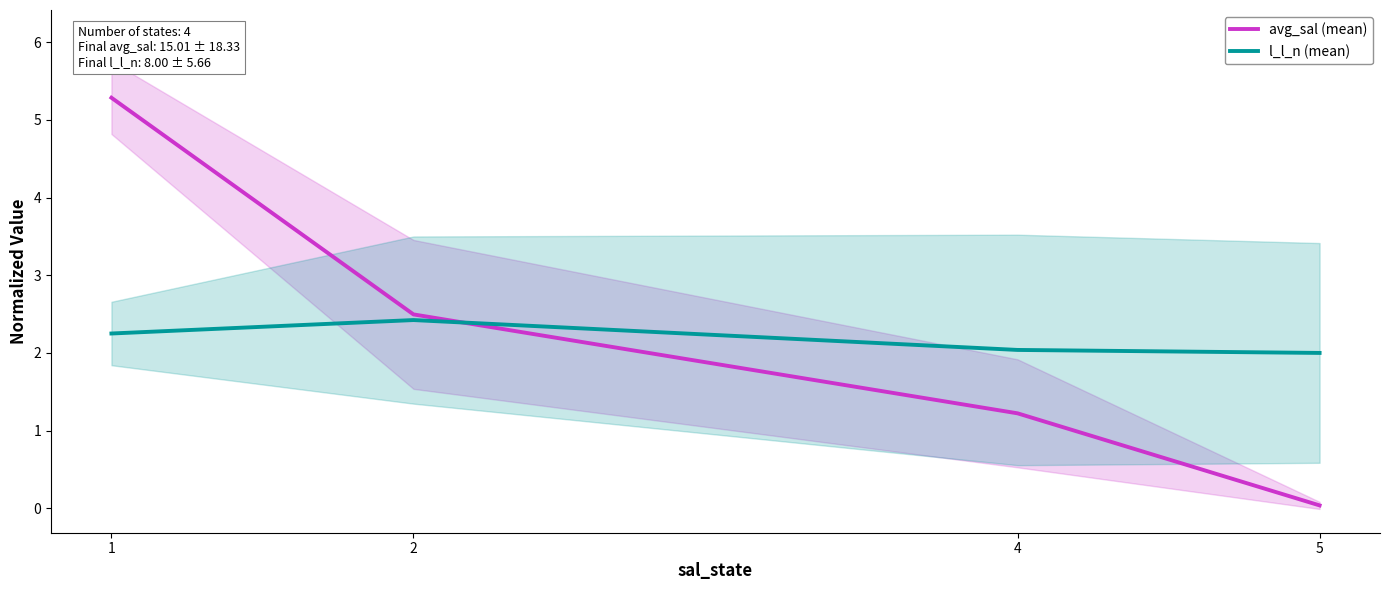

What is the value of the avg_sal (mean) point at the 2nd from the left?

2.5